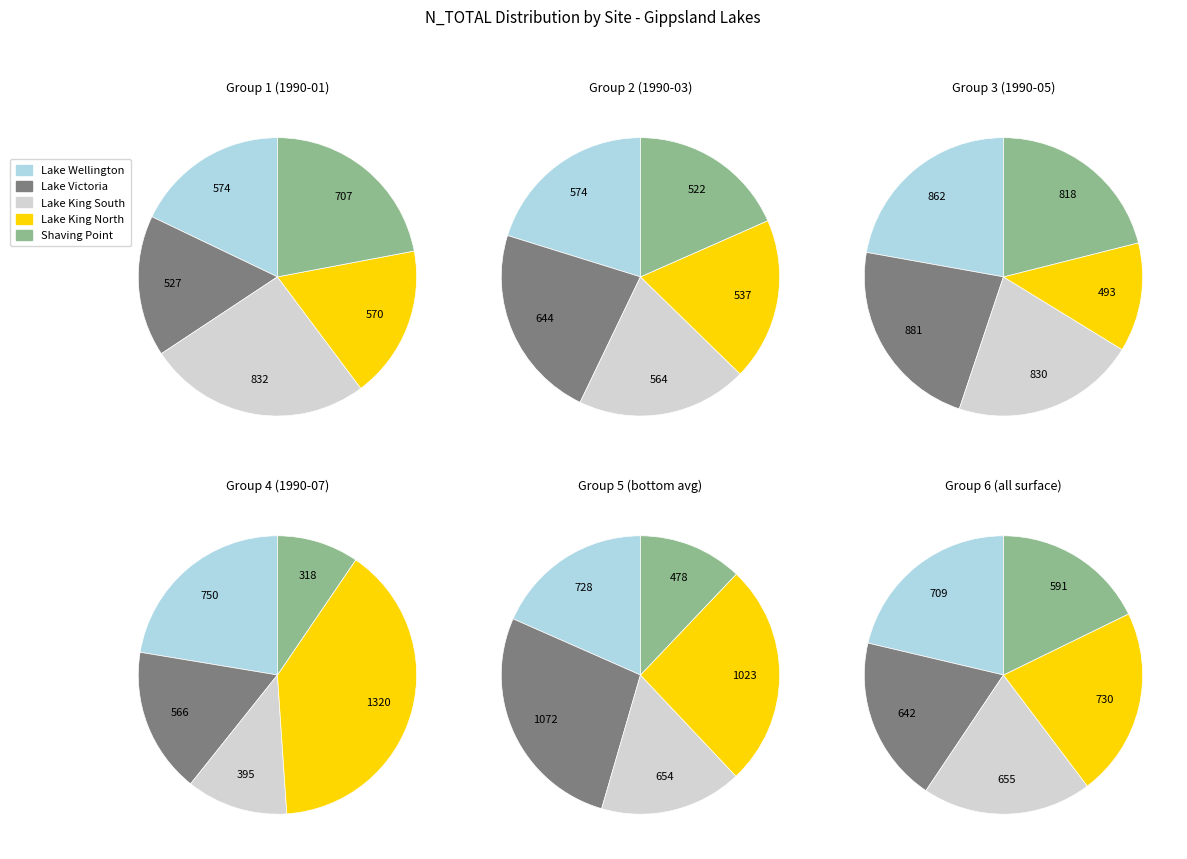

True or false: Lake King North accounts for 26% of the total.

False